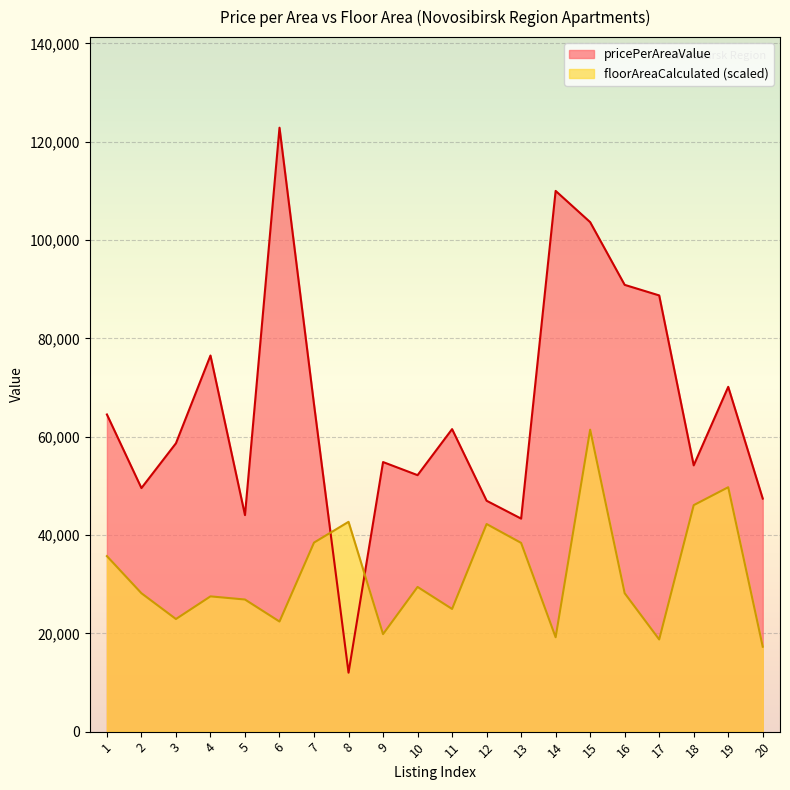

What are all the series names shown in the legend?

pricePerAreaValue, floorAreaCalculated (scaled)